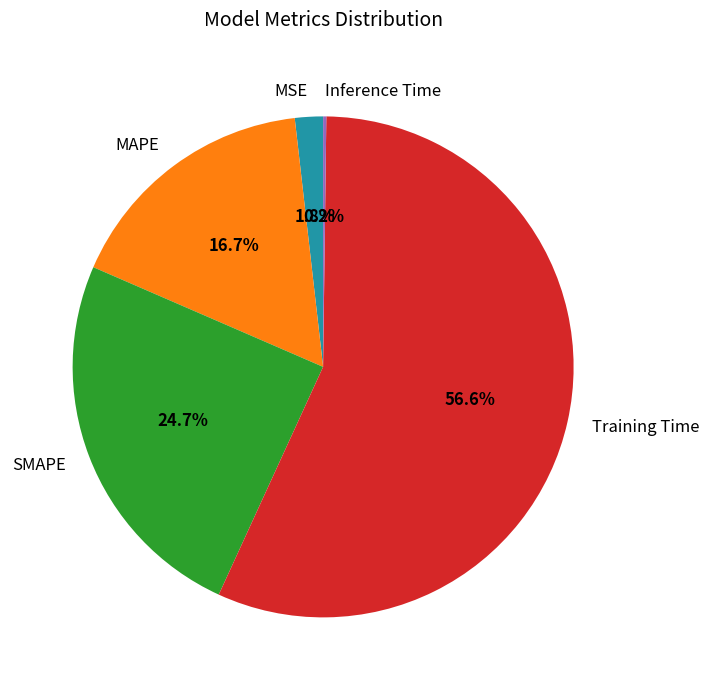

What is the total percentage of MSE and Training Time?

58.4%